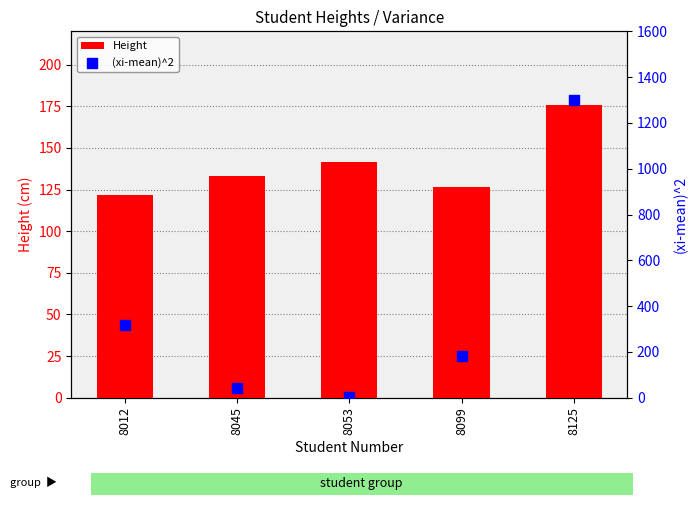

At which category is the sum across all series the highest?

8125